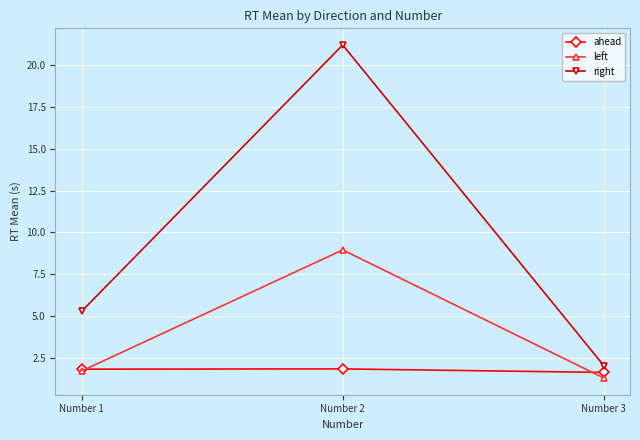

What is the value of the left point at the 3rd from the left?

1.3